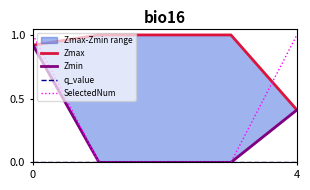

True or false: q_value and Zmax cross at least once.

False